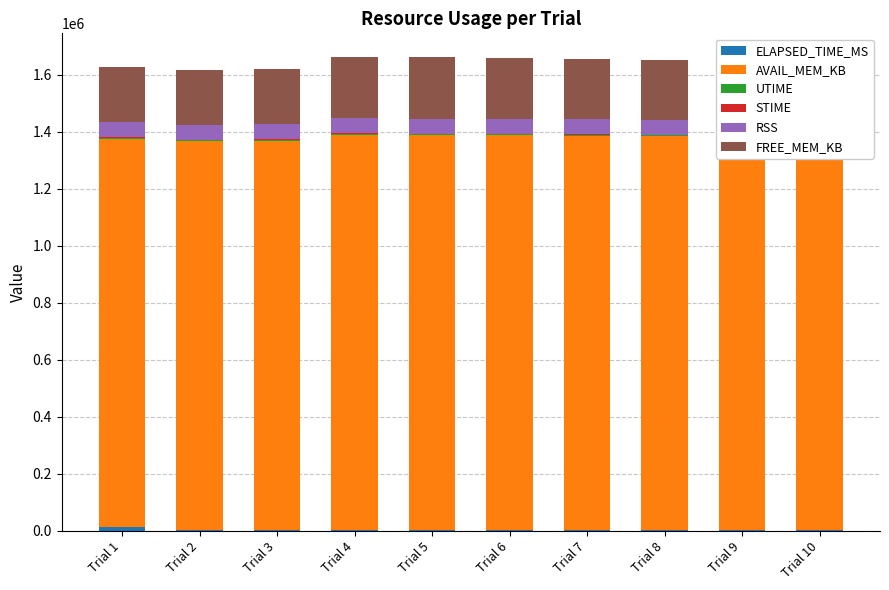

The value of UTIME at Trial 9 is 5221. True or false?

True